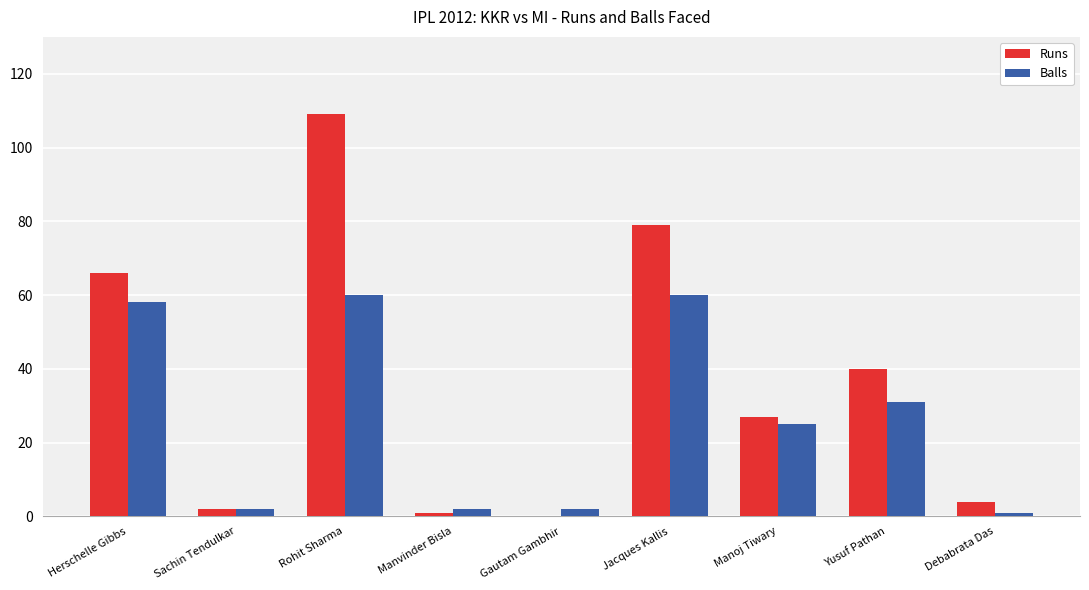

Reading left to right, what are all the values shown in this chart?

Runs: Herschelle Gibbs=66	Sachin Tendulkar=2	Rohit Sharma=109	Manvinder Bisla=1	Gautam Gambhir=0	Jacques Kallis=79	Manoj Tiwary=27	Yusuf Pathan=40	Debabrata Das=4
Balls: Herschelle Gibbs=58	Sachin Tendulkar=2	Rohit Sharma=60	Manvinder Bisla=2	Gautam Gambhir=2	Jacques Kallis=60	Manoj Tiwary=25	Yusuf Pathan=31	Debabrata Das=1